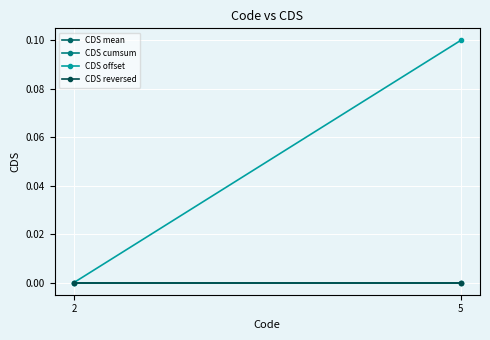

Which category has the highest value in the CDS cumsum series?

2